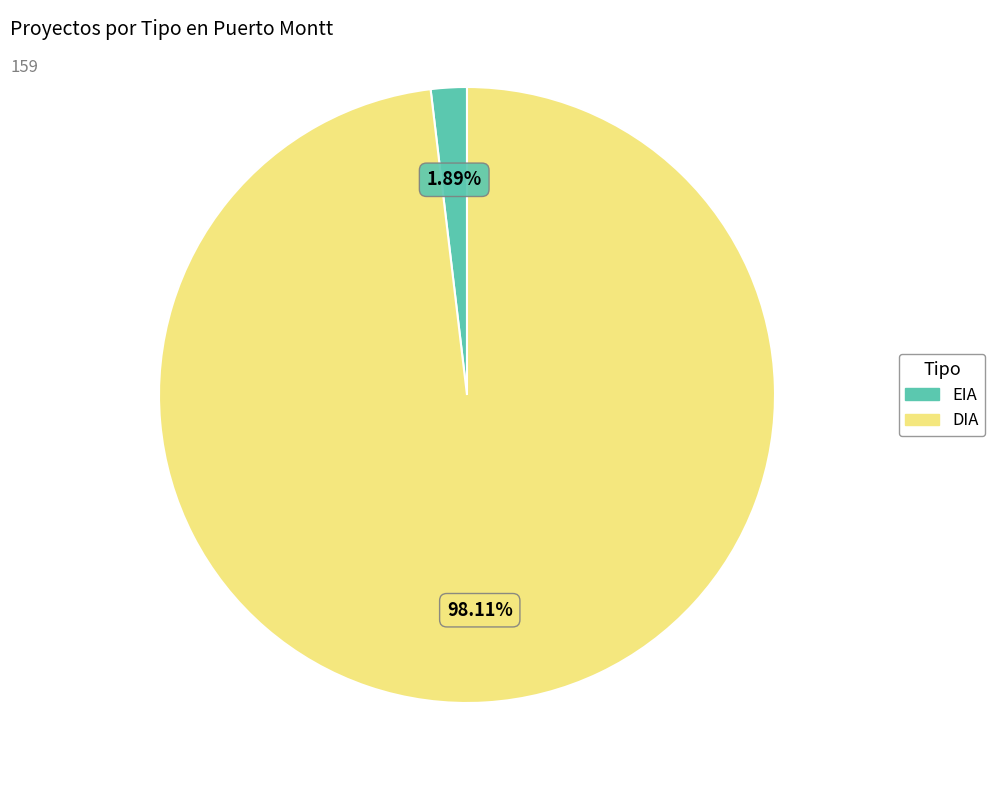

Which category accounts for the majority?

DIA